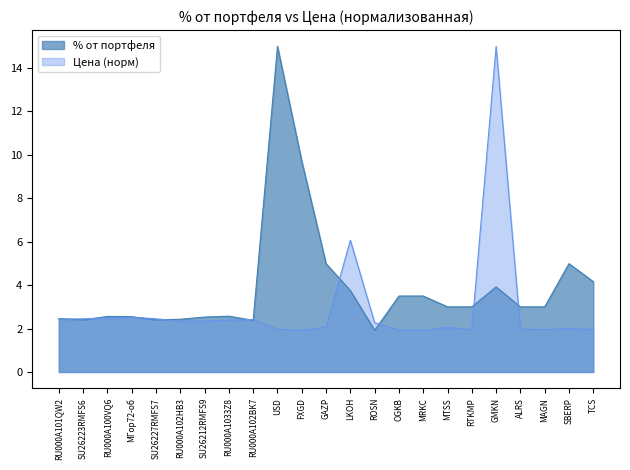

What position from the left is GMKN?

19